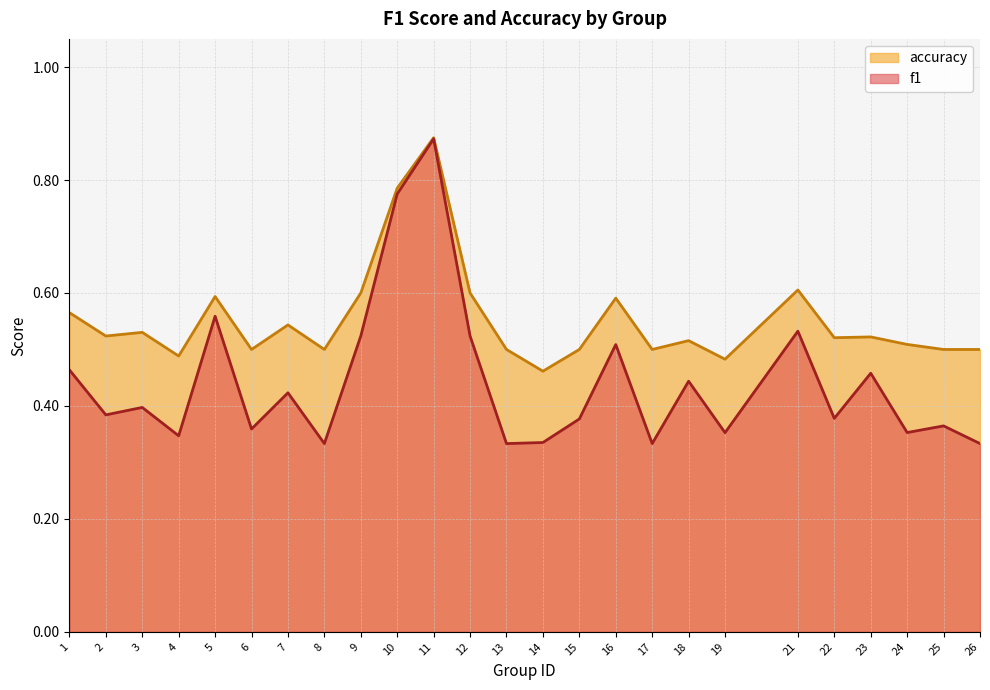

Which series has the widest spread of values?

f1